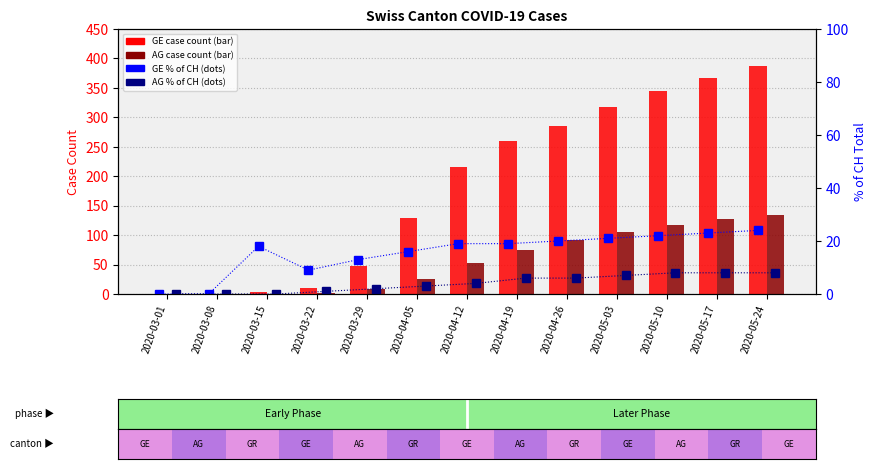

What is the label of the 13th bar from the right?

2020-03-01